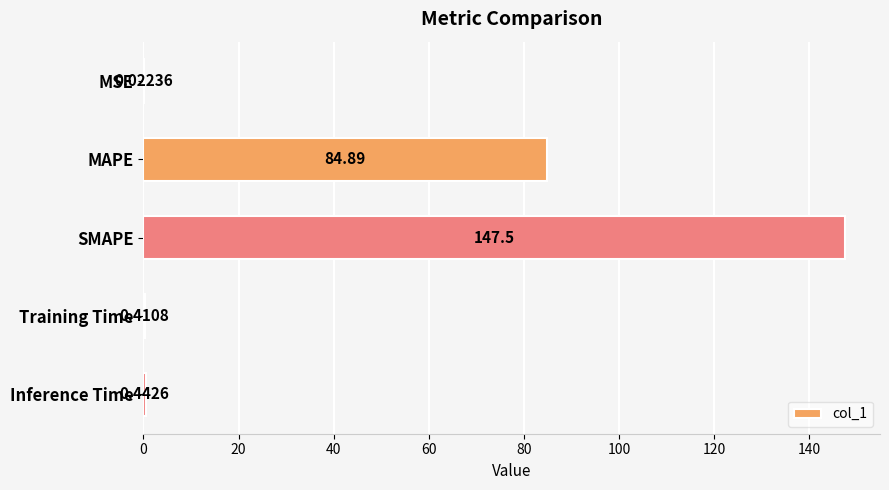

At which category does the chart reach its peak across all series?

SMAPE